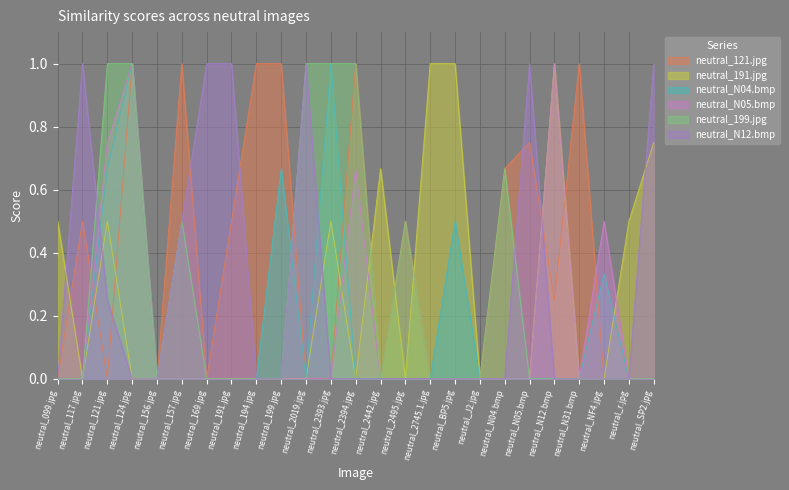

Reading right to left, list all the values displayed in this chart.

neutral_121.jpg: neutral_SP2.jpg=0.0	neutral_r.jpg=0.0	neutral_NF4.jpg=0.0	neutral_N31.bmp=1.0	neutral_N12.bmp=0.2	neutral_N05.bmp=0.8	neutral_N04.bmp=0.7	neutral_J2.jpg=0.0	neutral_BP5.jpg=0.0	neutral_2745.1.jpg=0.0	neutral_2495.jpg=0.5	neutral_2442.jpg=0.0	neutral_2394.jpg=1.0	neutral_2393.jpg=0.0	neutral_2019.jpg=0.0	neutral_199.jpg=1.0	neutral_194.jpg=1.0	neutral_191.jpg=0.5	neutral_169.jpg=0.0	neutral_157.jpg=1.0	neutral_156.jpg=0.0	neutral_124.jpg=1.0	neutral_121.jpg=0.0	neutral_117.jpg=0.5	neutral_099.jpg=0.0
neutral_191.jpg: neutral_SP2.jpg=0.8	neutral_r.jpg=0.5	neutral_NF4.jpg=0.0	neutral_N31.bmp=0.0	neutral_N12.bmp=1.0	neutral_N05.bmp=0.0	neutral_N04.bmp=0.0	neutral_J2.jpg=0.0	neutral_BP5.jpg=1.0	neutral_2745.1.jpg=1.0	neutral_2495.jpg=0.0	neutral_2442.jpg=0.7	neutral_2394.jpg=0.0	neutral_2393.jpg=0.5	neutral_2019.jpg=0.0	neutral_199.jpg=0.0	neutral_194.jpg=0.0	neutral_191.jpg=0.0	neutral_169.jpg=0.0	neutral_157.jpg=0.0	neutral_156.jpg=0.0	neutral_124.jpg=0.0	neutral_121.jpg=0.5	neutral_117.jpg=0.0	neutral_099.jpg=0.5
neutral_N04.bmp: neutral_SP2.jpg=0.0	neutral_r.jpg=0.0	neutral_NF4.jpg=0.3	neutral_N31.bmp=0.0	neutral_N12.bmp=0.0	neutral_N05.bmp=0.0	neutral_N04.bmp=0.0	neutral_J2.jpg=0.0	neutral_BP5.jpg=0.5	neutral_2745.1.jpg=0.0	neutral_2495.jpg=0.0	neutral_2442.jpg=0.0	neutral_2394.jpg=0.0	neutral_2393.jpg=1.0	neutral_2019.jpg=0.0	neutral_199.jpg=0.7	neutral_194.jpg=0.0	neutral_191.jpg=0.0	neutral_169.jpg=0.0	neutral_157.jpg=0.0	neutral_156.jpg=0.0	neutral_124.jpg=1.0	neutral_121.jpg=0.7	neutral_117.jpg=0.0	neutral_099.jpg=0.0
neutral_N05.bmp: neutral_SP2.jpg=0.0	neutral_r.jpg=0.0	neutral_NF4.jpg=0.5	neutral_N31.bmp=0.0	neutral_N12.bmp=1.0	neutral_N05.bmp=0.0	neutral_N04.bmp=0.0	neutral_J2.jpg=0.0	neutral_BP5.jpg=0.0	neutral_2745.1.jpg=0.0	neutral_2495.jpg=0.0	neutral_2442.jpg=0.0	neutral_2394.jpg=0.7	neutral_2393.jpg=0.0	neutral_2019.jpg=0.0	neutral_199.jpg=0.0	neutral_194.jpg=0.0	neutral_191.jpg=0.0	neutral_169.jpg=0.0	neutral_157.jpg=0.0	neutral_156.jpg=0.0	neutral_124.jpg=1.0	neutral_121.jpg=0.8	neutral_117.jpg=0.0	neutral_099.jpg=0.0
neutral_199.jpg: neutral_SP2.jpg=0.0	neutral_r.jpg=0.0	neutral_NF4.jpg=0.0	neutral_N31.bmp=0.0	neutral_N12.bmp=0.0	neutral_N05.bmp=0.0	neutral_N04.bmp=0.7	neutral_J2.jpg=0.0	neutral_BP5.jpg=0.0	neutral_2745.1.jpg=0.0	neutral_2495.jpg=0.5	neutral_2442.jpg=0.0	neutral_2394.jpg=1.0	neutral_2393.jpg=1.0	neutral_2019.jpg=1.0	neutral_199.jpg=0.0	neutral_194.jpg=0.0	neutral_191.jpg=0.0	neutral_169.jpg=0.0	neutral_157.jpg=0.5	neutral_156.jpg=0.0	neutral_124.jpg=1.0	neutral_121.jpg=1.0	neutral_117.jpg=0.0	neutral_099.jpg=0.0
neutral_N12.bmp: neutral_SP2.jpg=1.0	neutral_r.jpg=0.0	neutral_NF4.jpg=0.0	neutral_N31.bmp=0.0	neutral_N12.bmp=0.0	neutral_N05.bmp=1.0	neutral_N04.bmp=0.0	neutral_J2.jpg=0.0	neutral_BP5.jpg=0.0	neutral_2745.1.jpg=0.0	neutral_2495.jpg=0.0	neutral_2442.jpg=0.0	neutral_2394.jpg=0.0	neutral_2393.jpg=0.0	neutral_2019.jpg=1.0	neutral_199.jpg=0.0	neutral_194.jpg=0.0	neutral_191.jpg=1.0	neutral_169.jpg=1.0	neutral_157.jpg=0.5	neutral_156.jpg=0.0	neutral_124.jpg=0.0	neutral_121.jpg=0.2	neutral_117.jpg=1.0	neutral_099.jpg=0.0